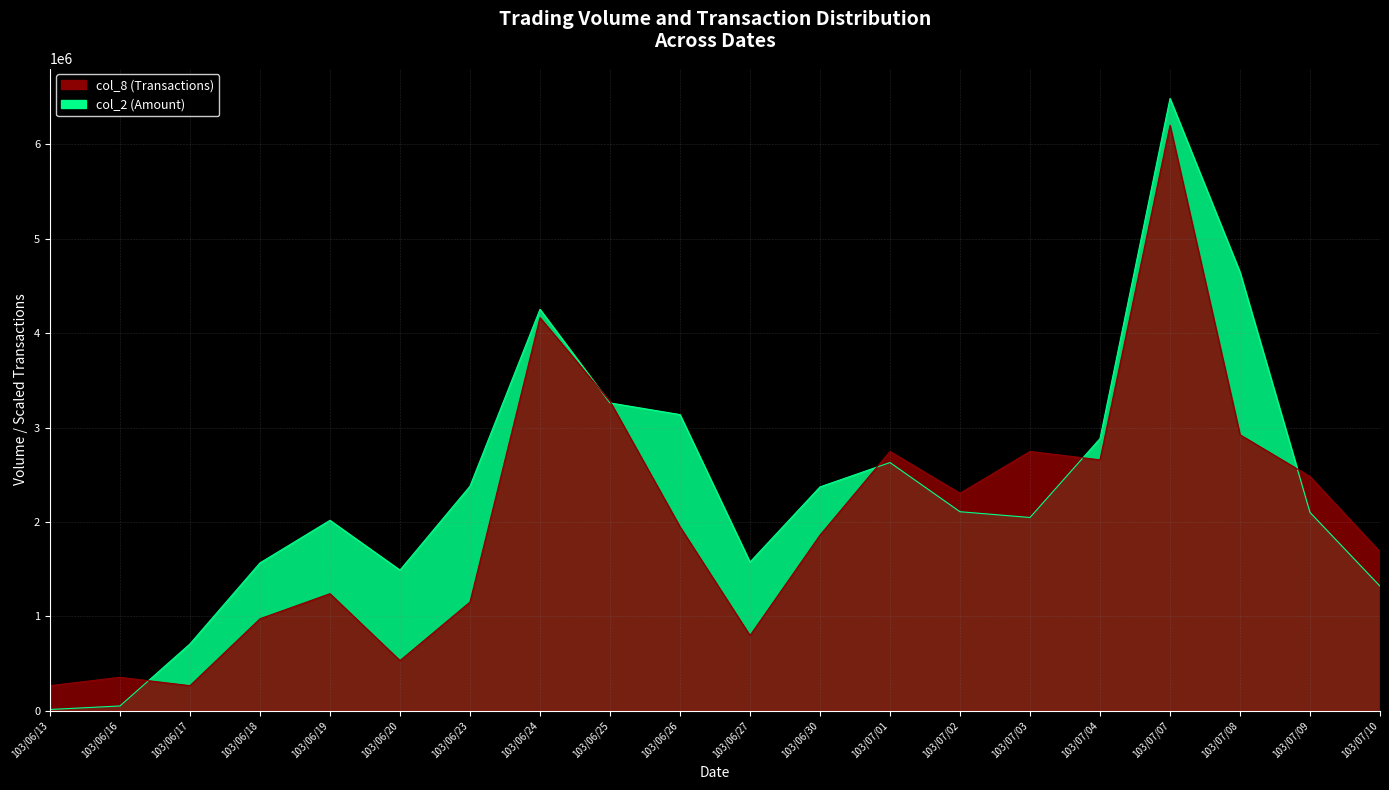

How many lines are shown in the chart?

2